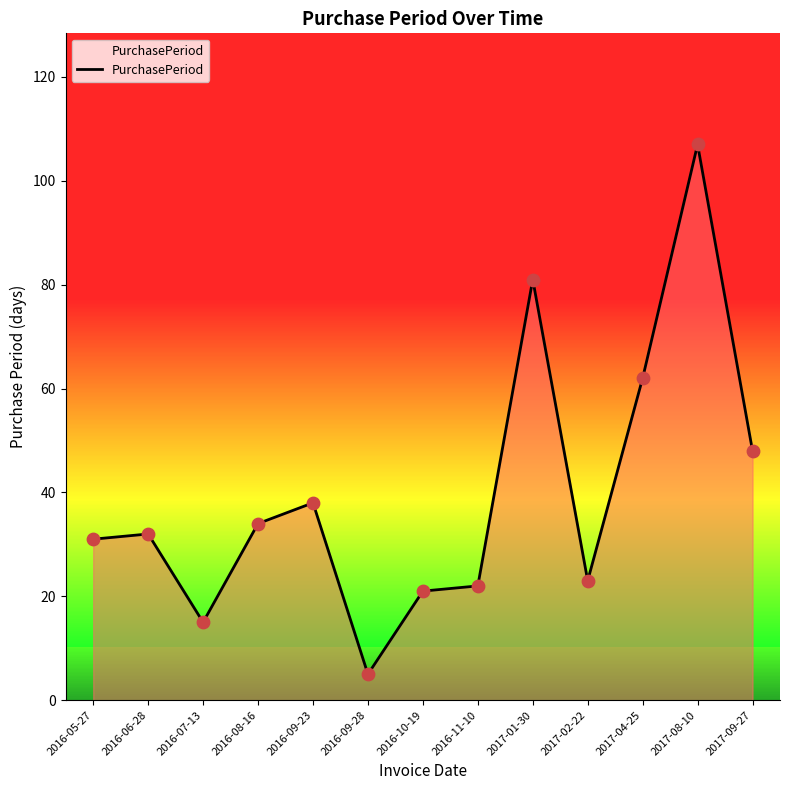

What is the change in value from 2016-09-23 to 2017-02-22?

-15